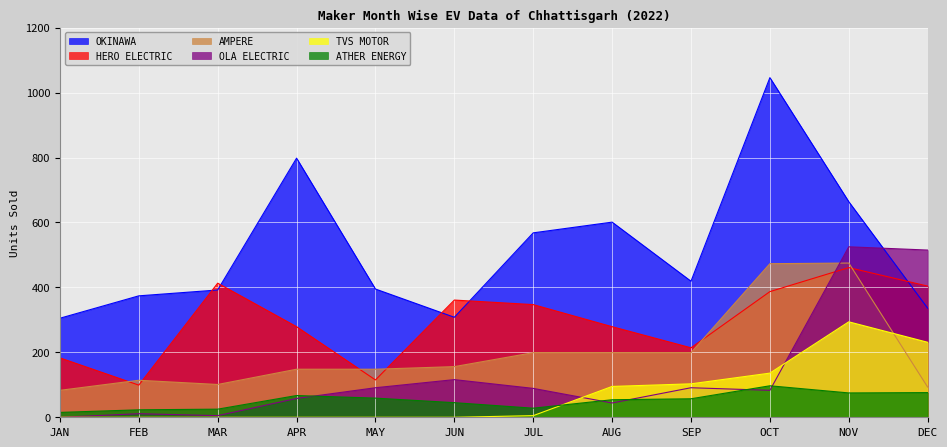

Which series has the widest spread of values?

OKINAWA